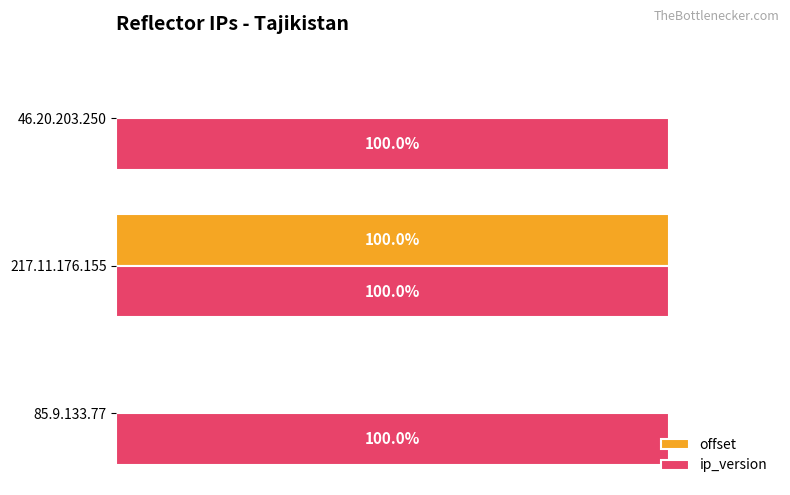

At which category is the sum across all series the highest?

217.11.176.155